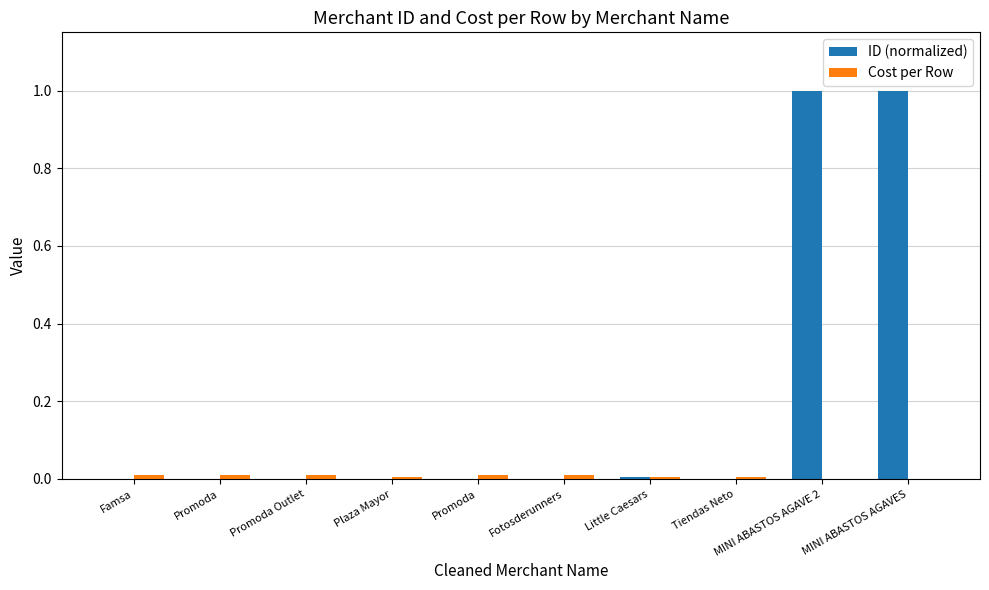

List the series in order of their overall mean, highest first.

ID (normalized), Cost per Row